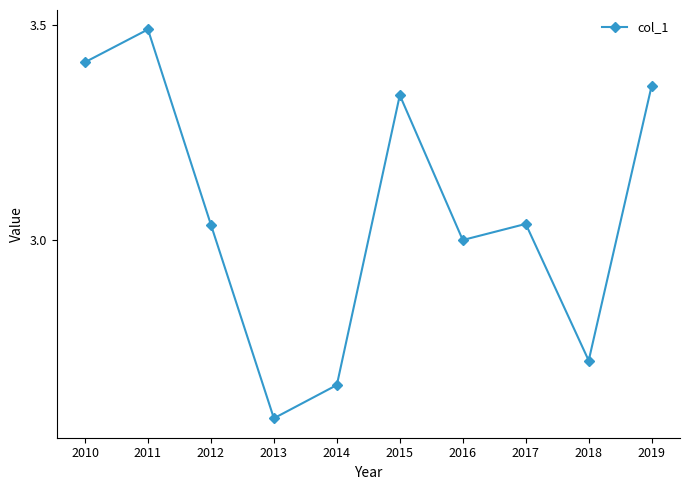

Is it true that the value at 2013 is 1.3?

False